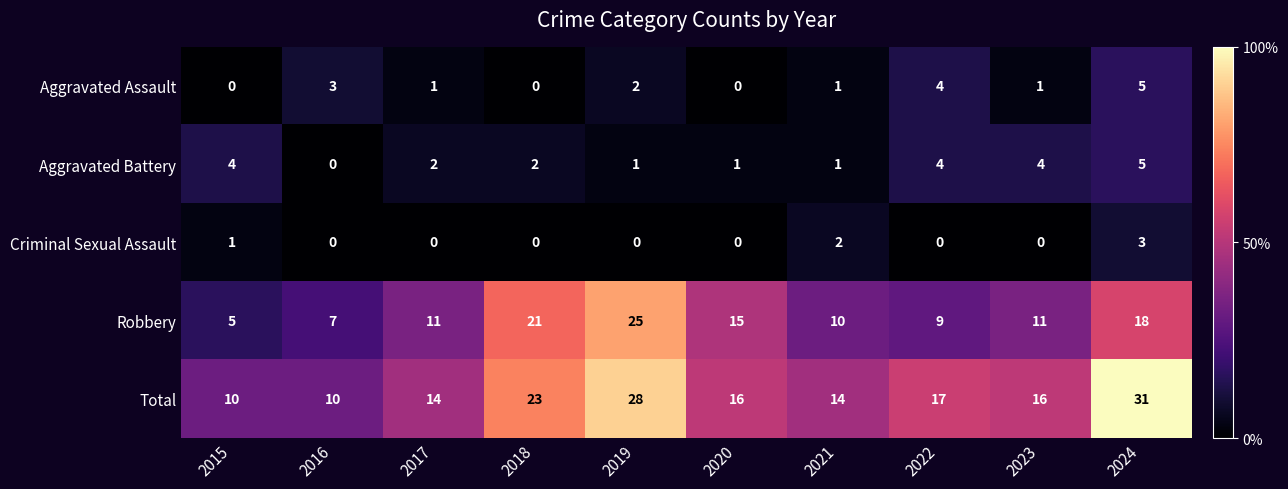

What is the difference between the Aggravated Assault values at 2017 and 2024?

4